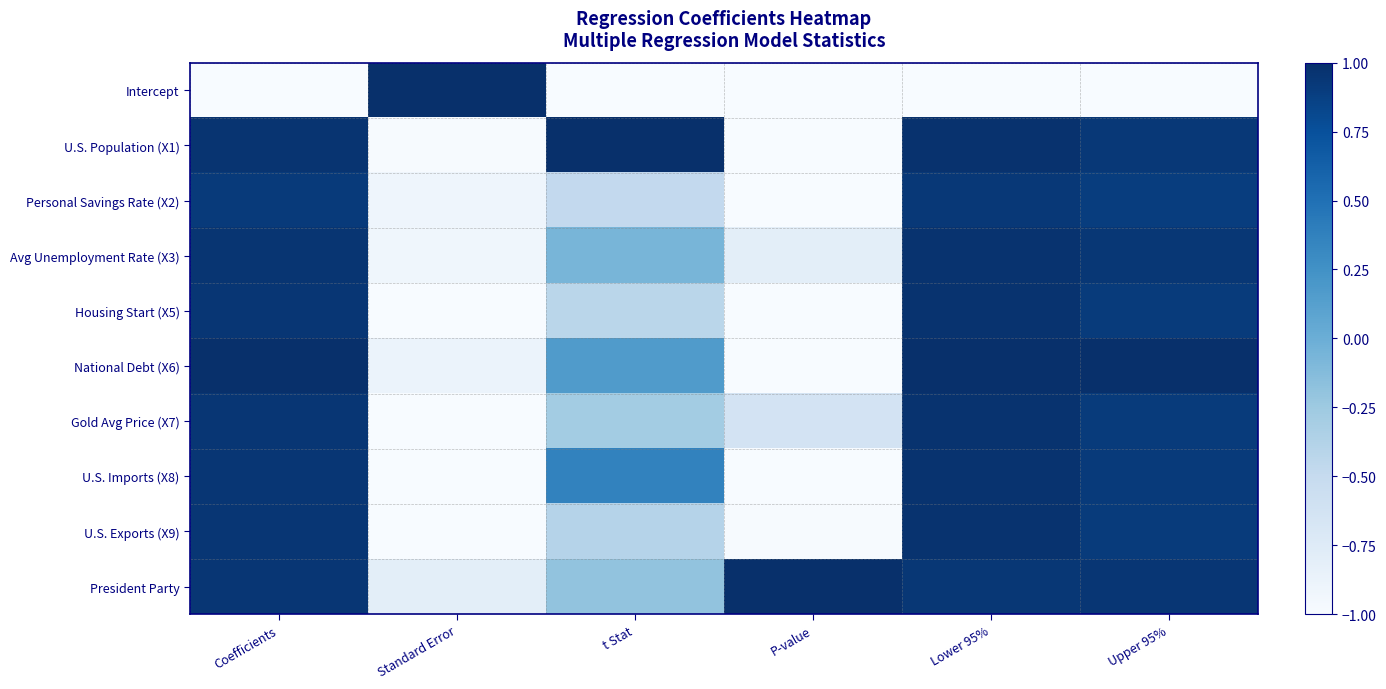

Reading left to right, extract all data points from this chart.

Intercept: Coefficients=-1.0	Standard Error=1.0	t Stat=-1.0	P-value=-1.0	Lower 95%=-1.0	Upper 95%=-1.0
U.S. Population (X1): Coefficients=1.0	Standard Error=-1.0	t Stat=1.0	P-value=-1.0	Lower 95%=1.0	Upper 95%=0.9
Personal Savings Rate (X2): Coefficients=0.9	Standard Error=-0.9	t Stat=-0.5	P-value=-1.0	Lower 95%=0.9	Upper 95%=0.9
Avg Unemployment Rate (X3): Coefficients=1.0	Standard Error=-0.9	t Stat=-0.1	P-value=-0.8	Lower 95%=1.0	Upper 95%=0.9
Housing Start (X5): Coefficients=0.9	Standard Error=-1.0	t Stat=-0.4	P-value=-1.0	Lower 95%=1.0	Upper 95%=0.9
National Debt (X6): Coefficients=1.0	Standard Error=-0.9	t Stat=0.2	P-value=-1.0	Lower 95%=1.0	Upper 95%=1.0
Gold Avg Price (X7): Coefficients=0.9	Standard Error=-1.0	t Stat=-0.3	P-value=-0.6	Lower 95%=1.0	Upper 95%=0.9
U.S. Imports (X8): Coefficients=0.9	Standard Error=-1.0	t Stat=0.4	P-value=-1.0	Lower 95%=1.0	Upper 95%=0.9
U.S. Exports (X9): Coefficients=0.9	Standard Error=-1.0	t Stat=-0.4	P-value=-1.0	Lower 95%=1.0	Upper 95%=0.9
President Party: Coefficients=0.9	Standard Error=-0.8	t Stat=-0.2	P-value=1.0	Lower 95%=0.9	Upper 95%=1.0